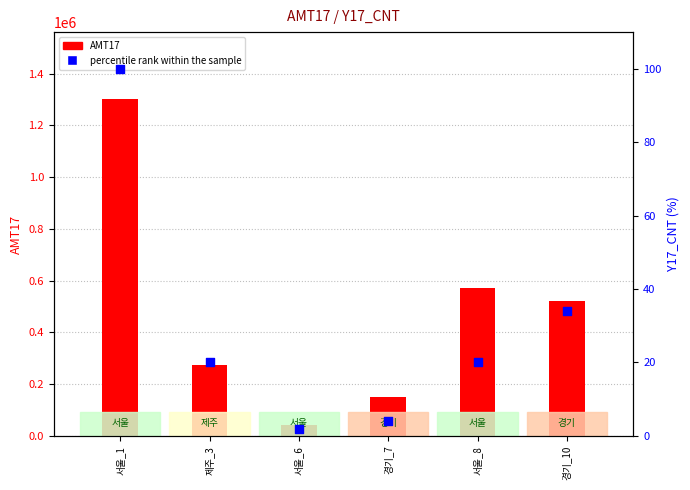

Which series contains the lowest Y value?

percentile rank within the sample